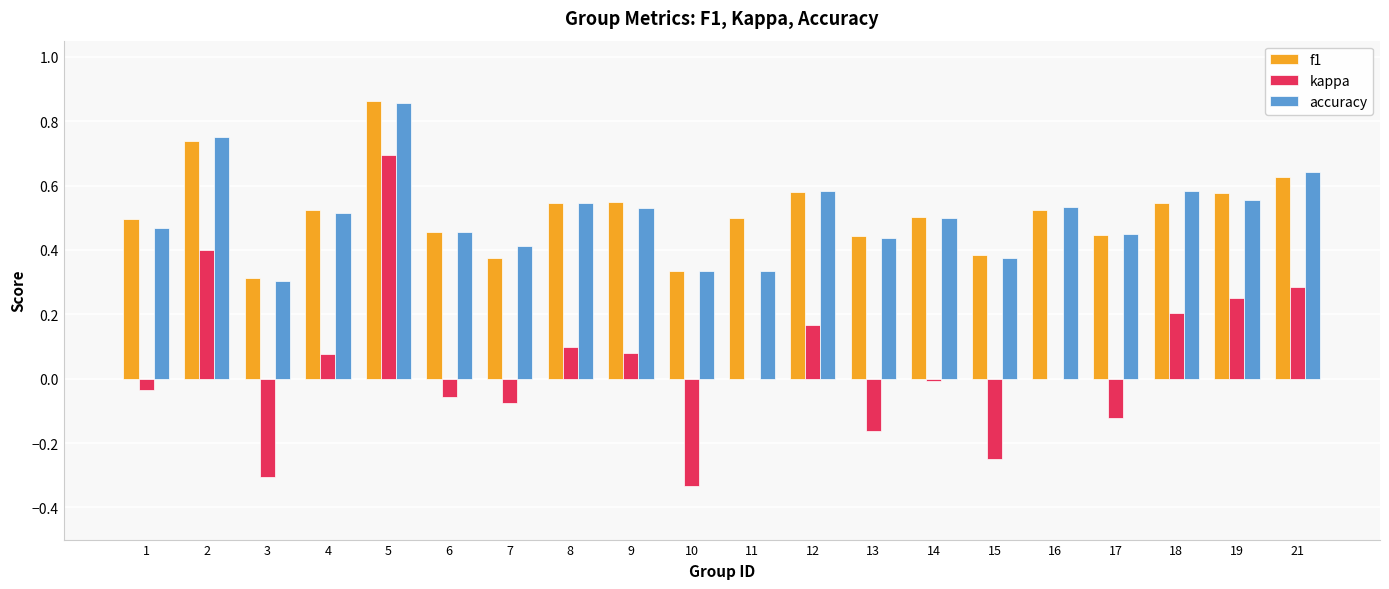

Where does the kappa series first go above 0?

2